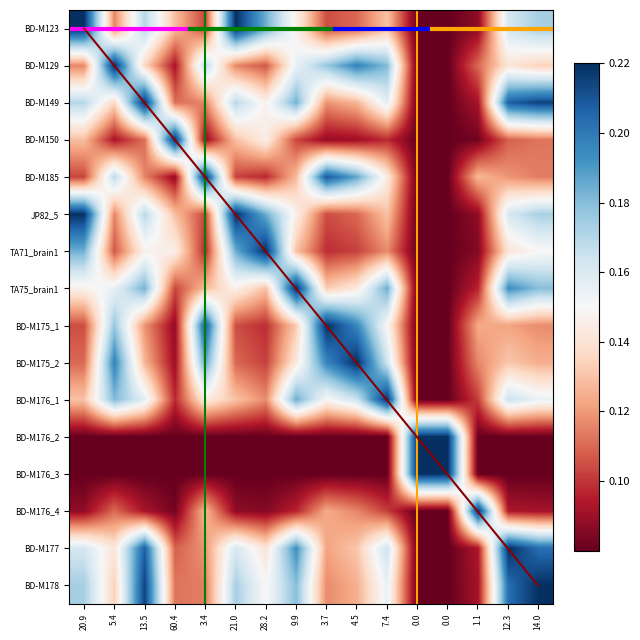

What is the difference between the maximum and minimum values?

0.1